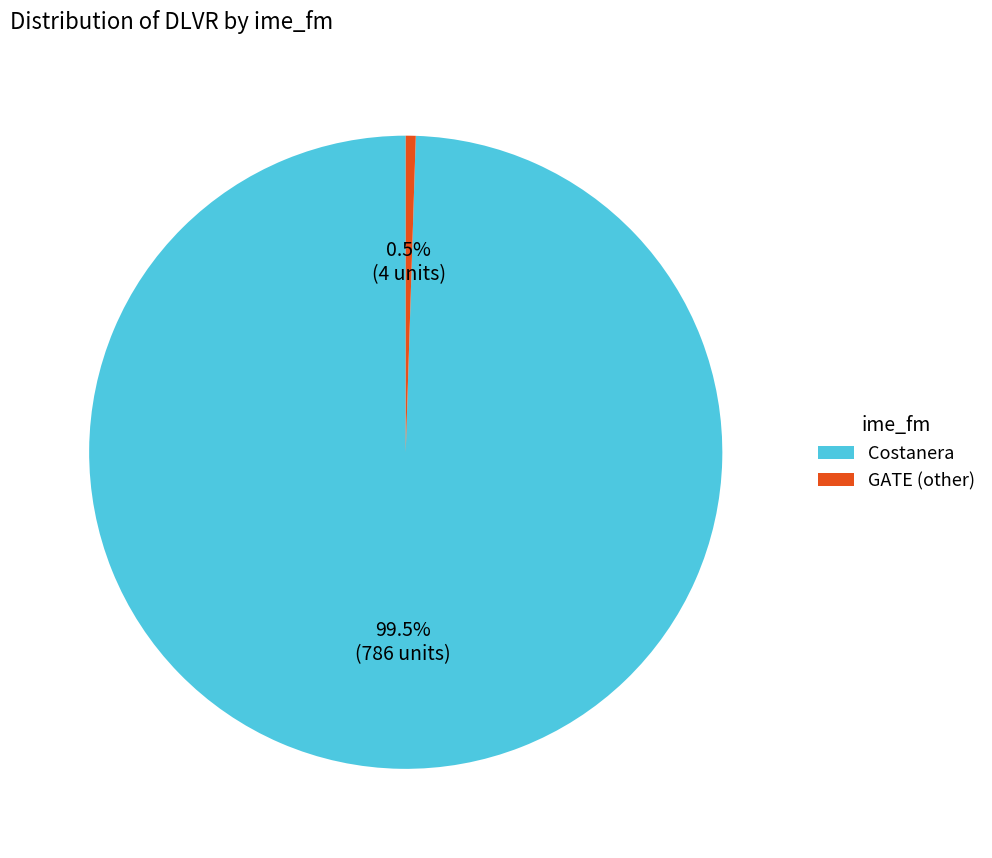

How many slices are in this pie chart?

2